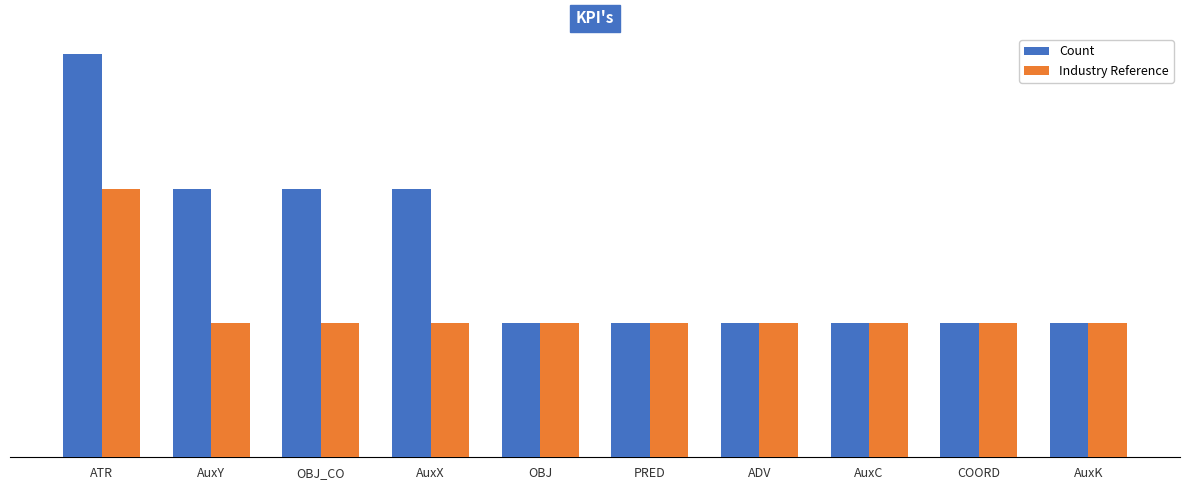

Reading left to right, transcribe all the data shown in this chart.

Count: 3	2	2	2	1	1	1	1	1	1
Industry Reference: 2	1	1	1	1	1	1	1	1	1